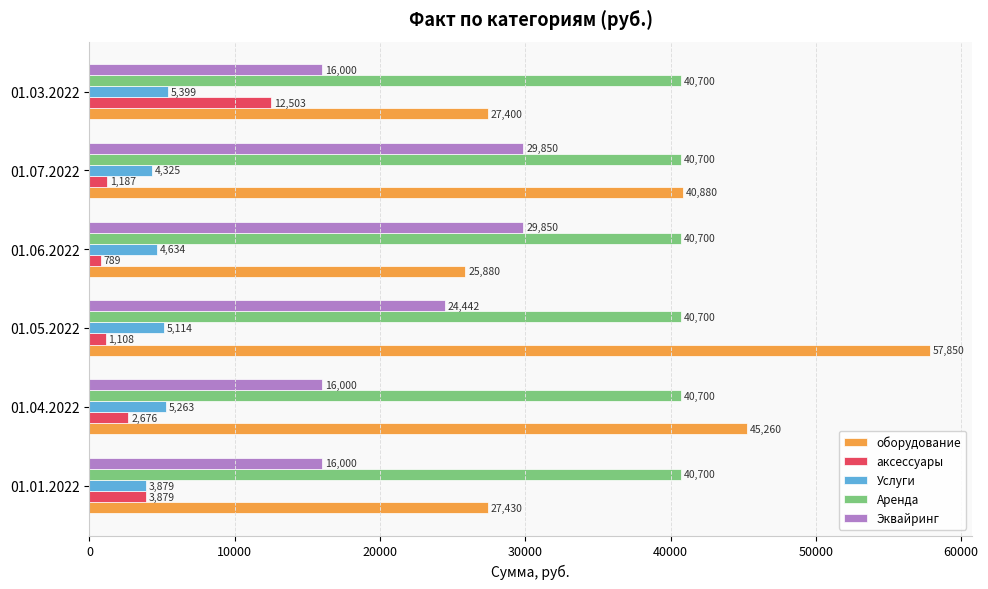

Which series has the largest range (max minus min)?

оборудование